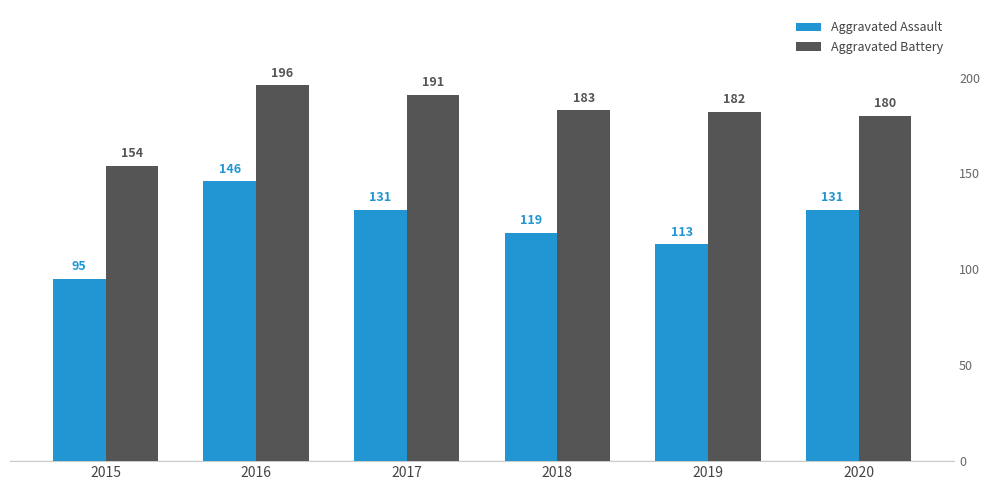

What is the value of the Aggravated Assault bar at the 6th from the left?

131